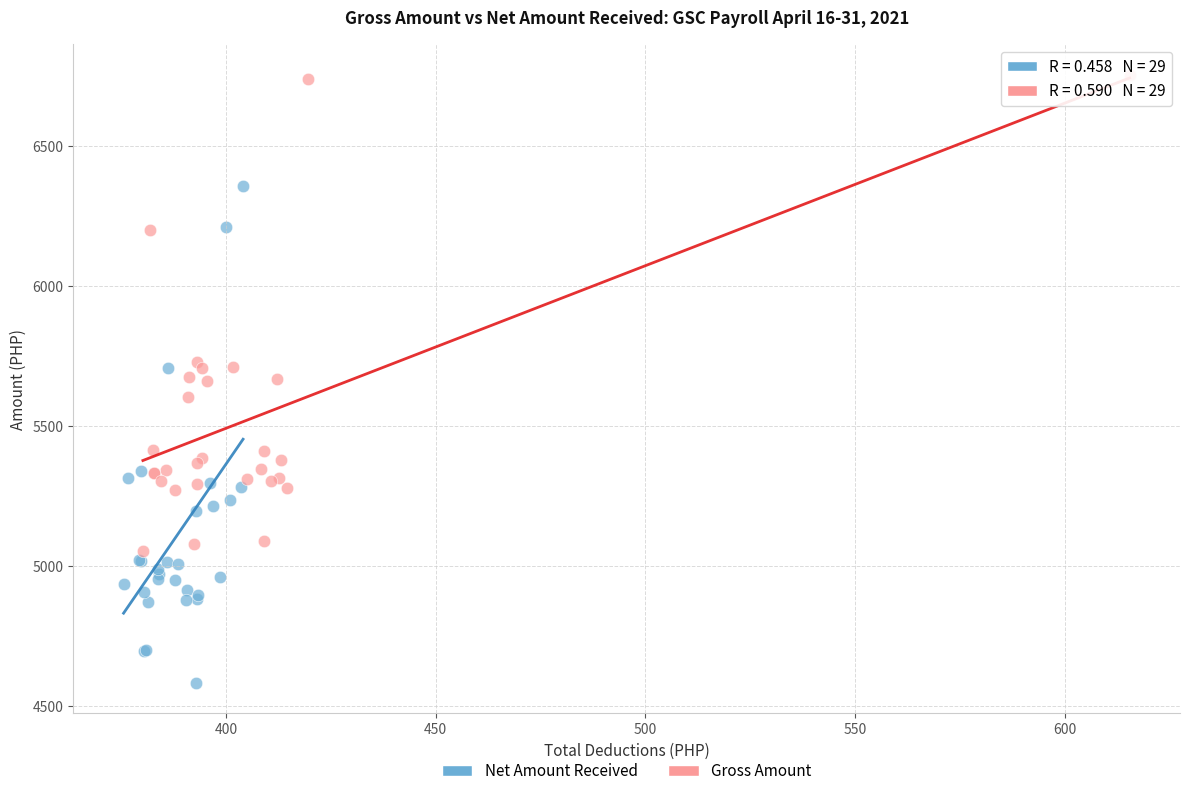

Which series contains the lowest Y value?

Net Amount Received